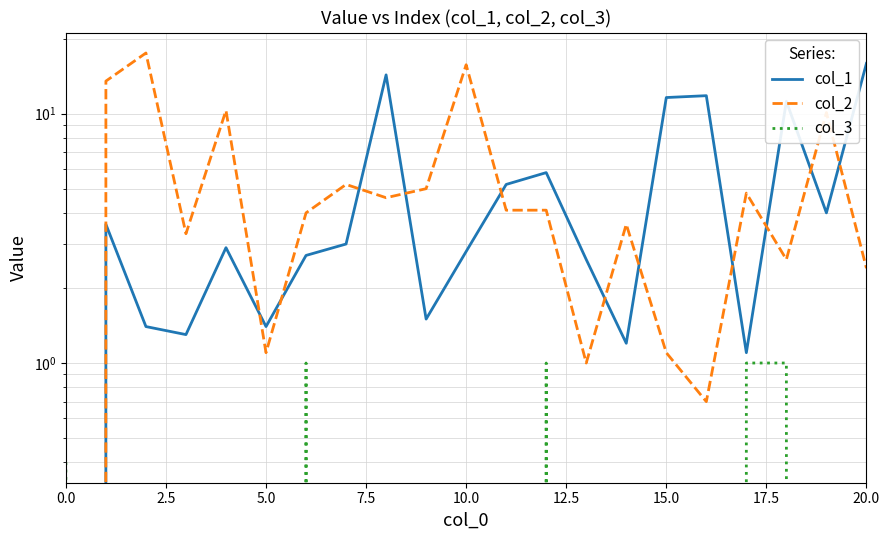

Between 10.0 and 7.5, which is larger?

10.0